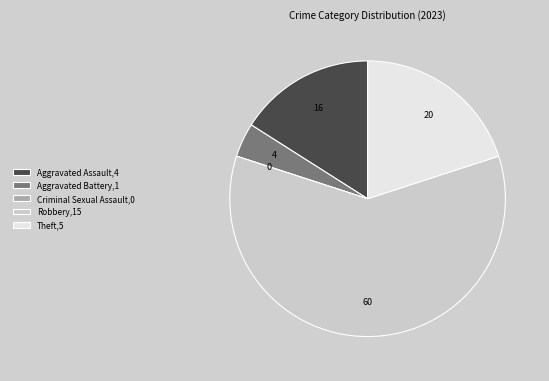

Is it true that Aggravated Battery,1 is 4% of the pie?

True